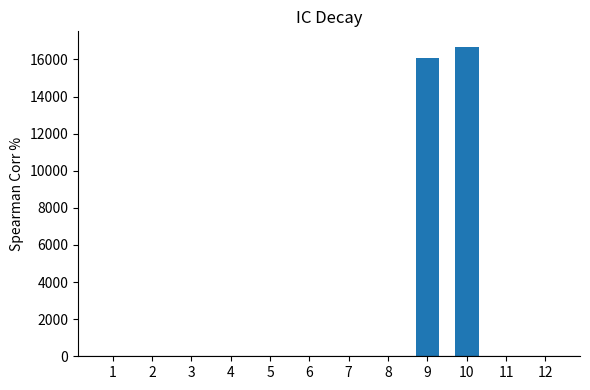

Reading left to right, what are all the values shown in this chart?

0	0	0	0	0	0	0	0	16080	16680	0	0